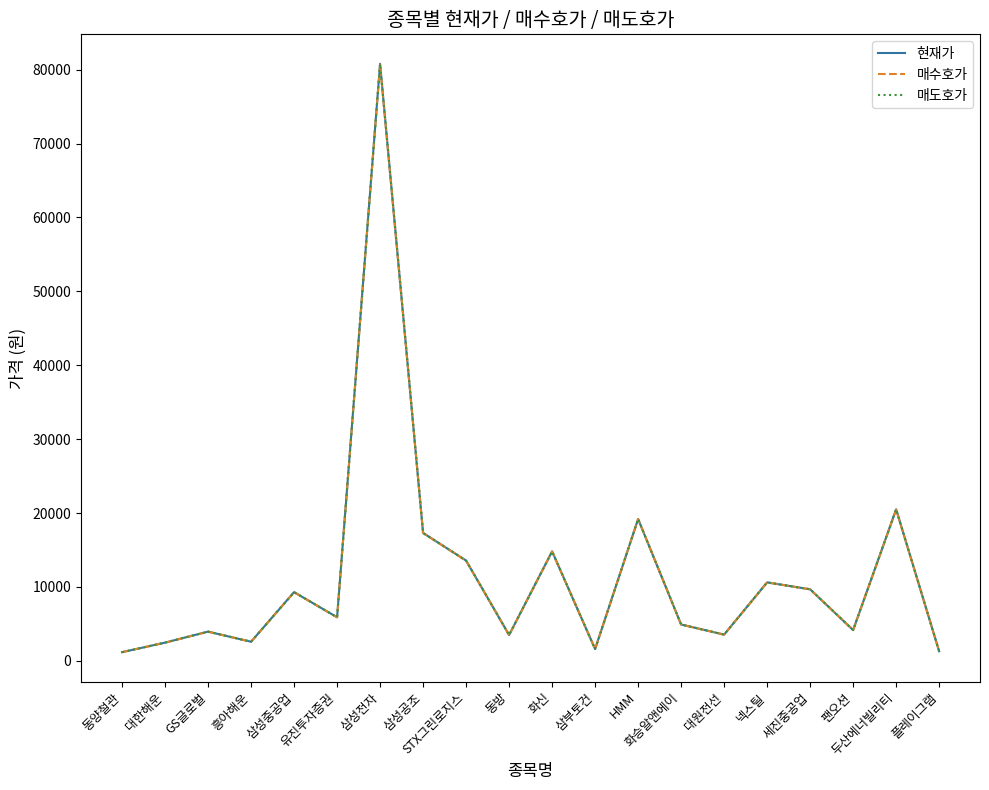

What is the maximum value for 현재가?

80800